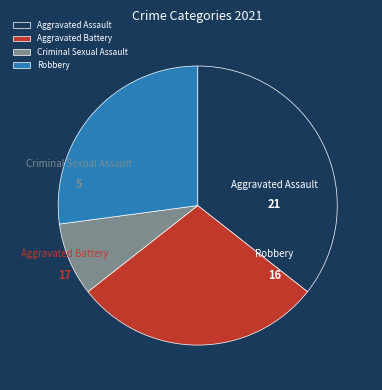

Count the number of slices in the pie.

4